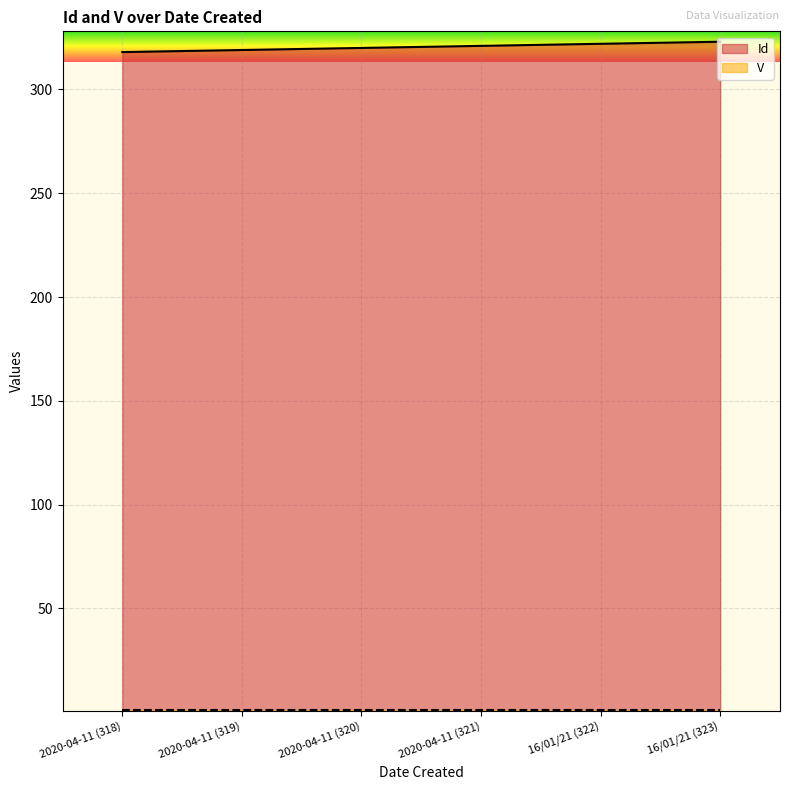

Rank the categories by value from highest to lowest.

16/01/21 (323), 16/01/21 (322), 2020-04-11 (321), 2020-04-11 (320), 2020-04-11 (319), 2020-04-11 (318)